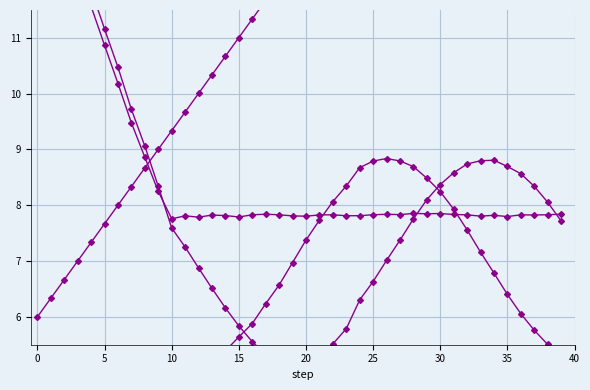

Which series has the largest range (max minus min)?

t